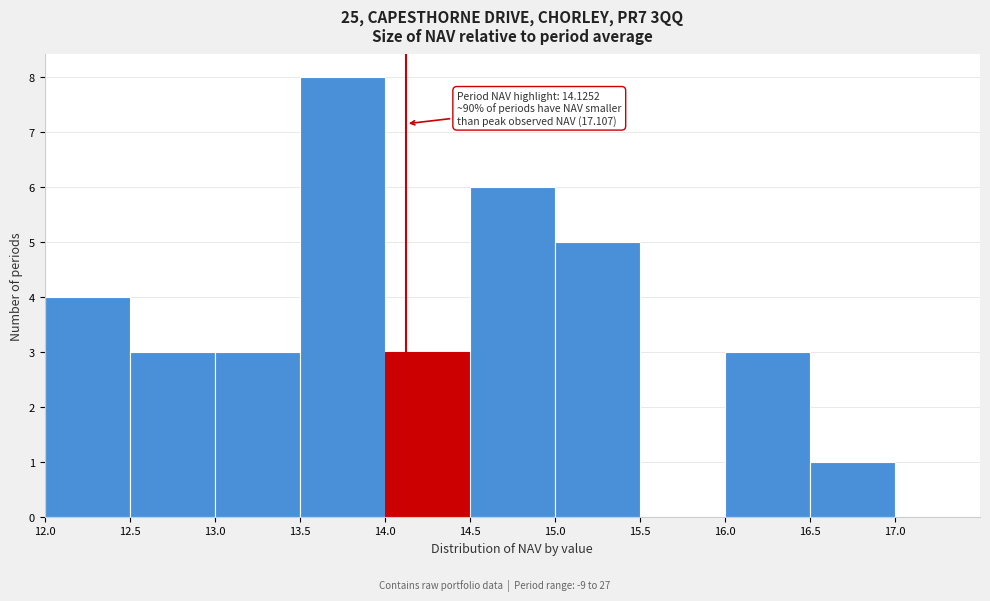

Which range on the x-axis has the tallest bar?

13.5 to 14.0